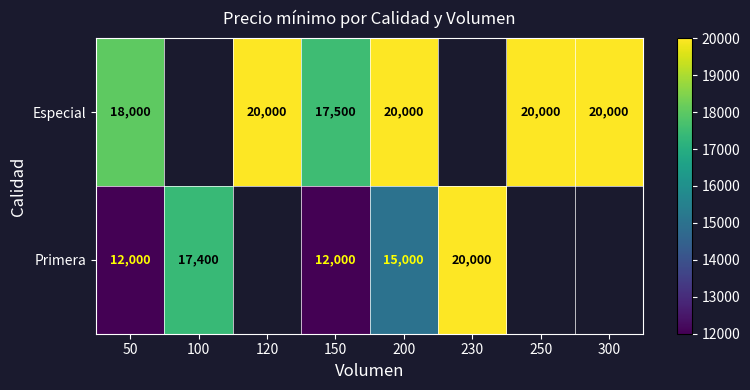

What is the difference between the highest and lowest values at 50?

6000